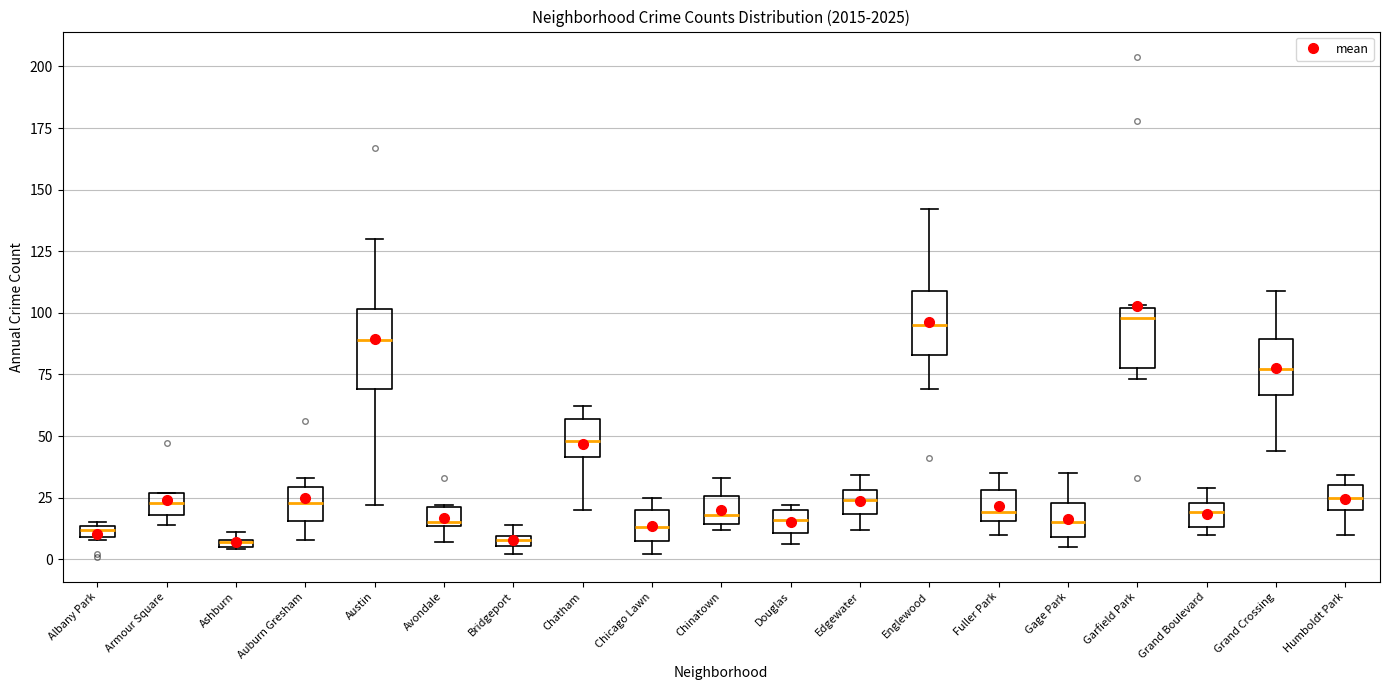

Comparing the boxes themselves (not the whiskers), which one is the tallest?

Austin